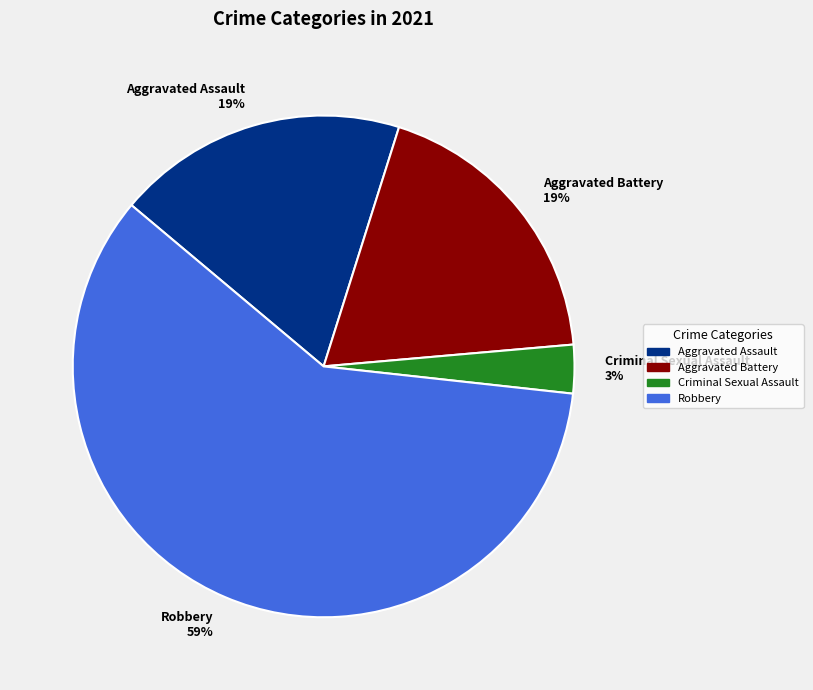

The Aggravated Battery slice represents 6% of the pie. True or false?

False